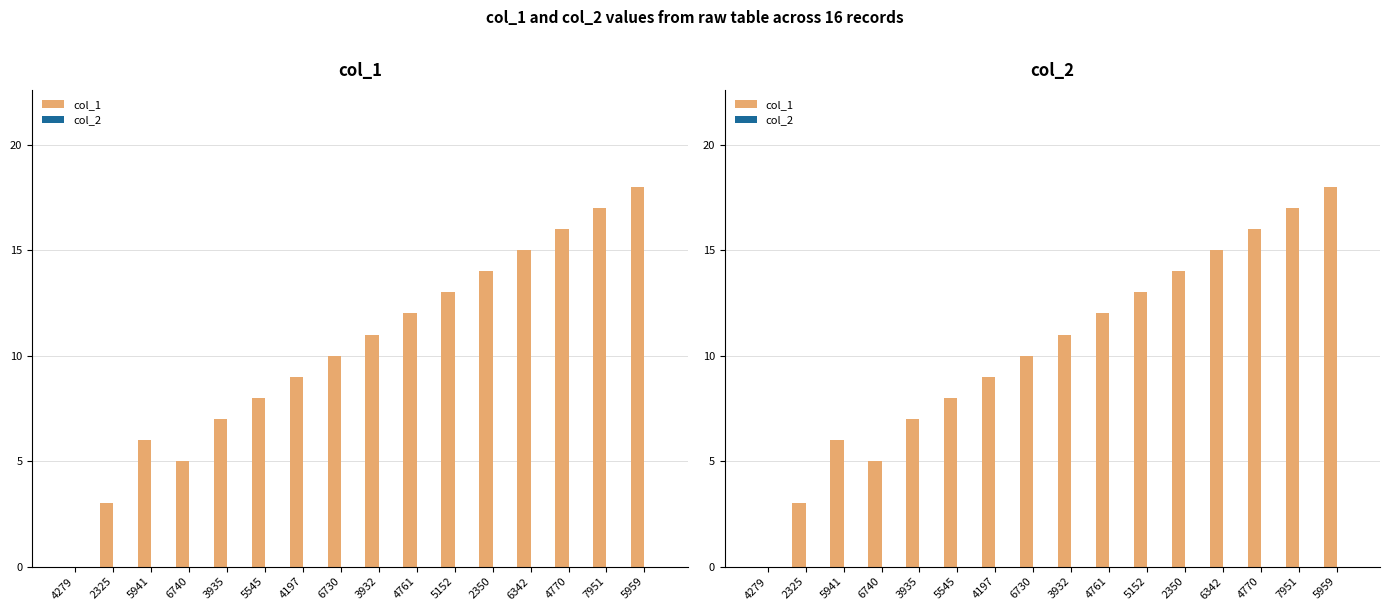

What is the label of the 11th bar from the left?

5152